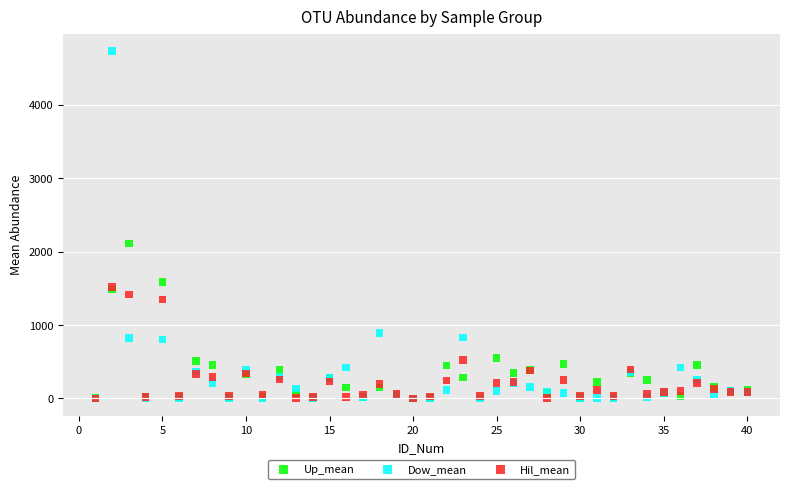

What are all the series names shown in the legend?

Up_mean, Dow_mean, Hil_mean